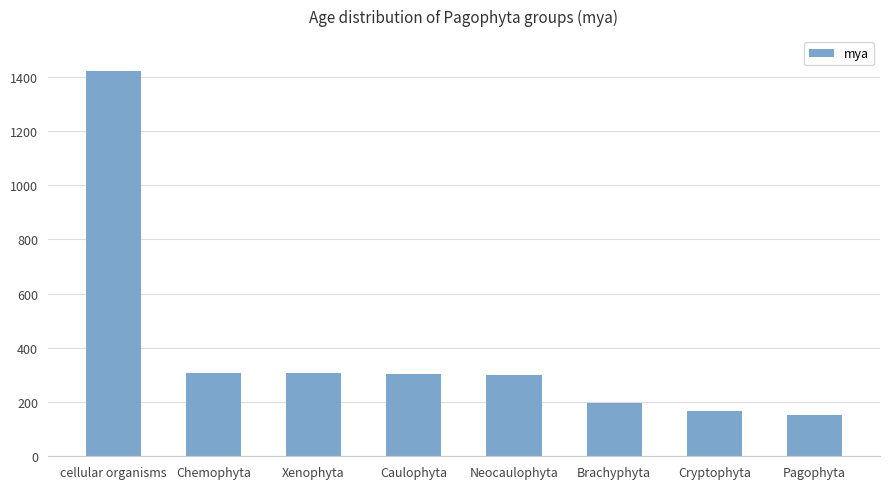

Approximately how many times larger is the value at Caulophyta compared to Xenophyta?

1.0